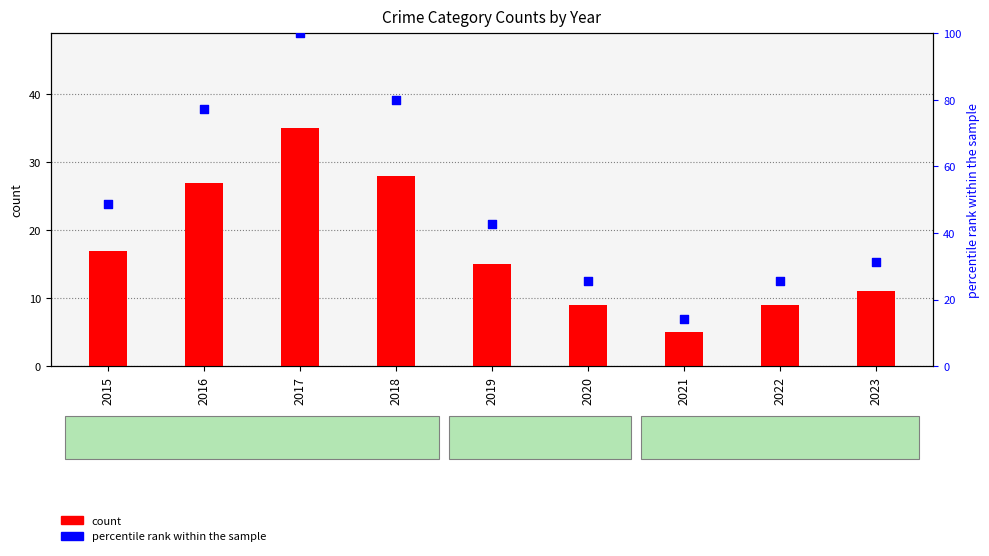

What are all the series names shown in the legend?

count, percentile rank within the sample